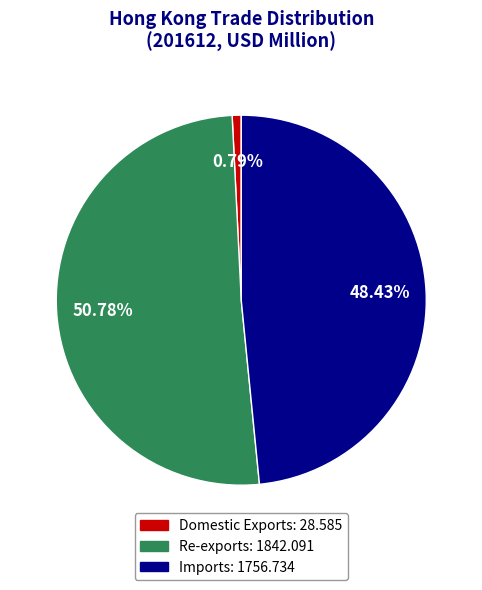

Does Re-exports account for over 50% of the chart?

Yes